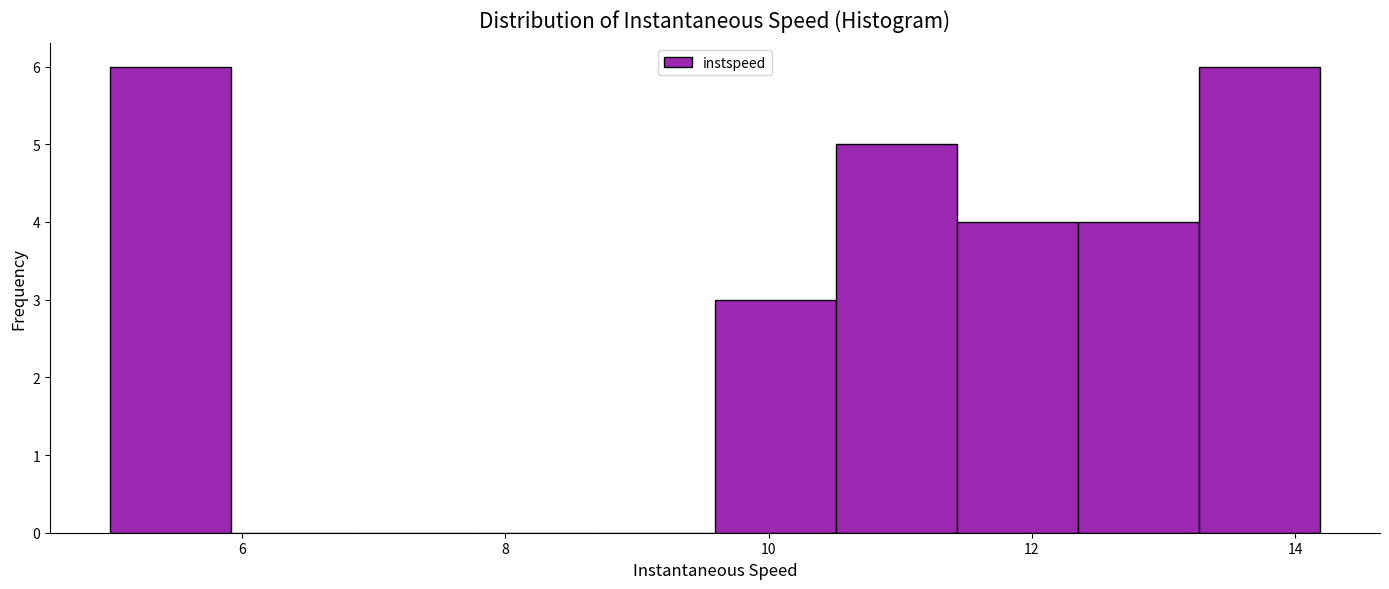

Reading left to right, transcribe this chart: for each bar, give the range it covers on the x-axis and its height. Neither the bar edges nor the heights are printed on the chart, so give them approximately, as read against the axes.

5.0 to 6.0: 6
6.0 to 6.8: 0
6.8 to 7.8: 0
7.8 to 8.6: 0
8.6 to 9.6: 0
9.6 to 10.6: 3
10.6 to 11.4: 5
11.4 to 12.4: 4
12.4 to 13.2: 4
13.2 to 14.2: 6